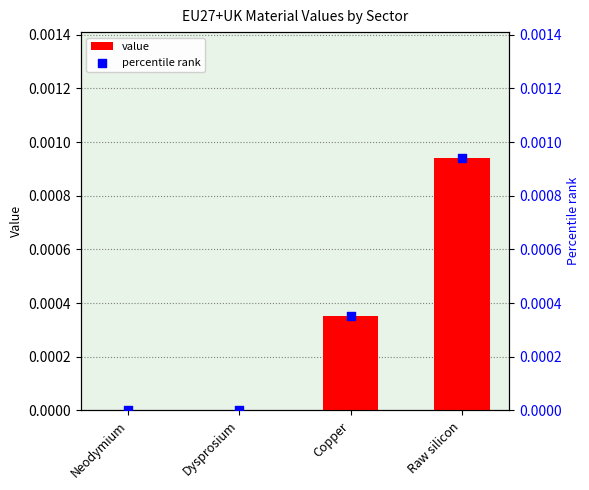

At which category is the sum across all series the highest?

Raw silicon